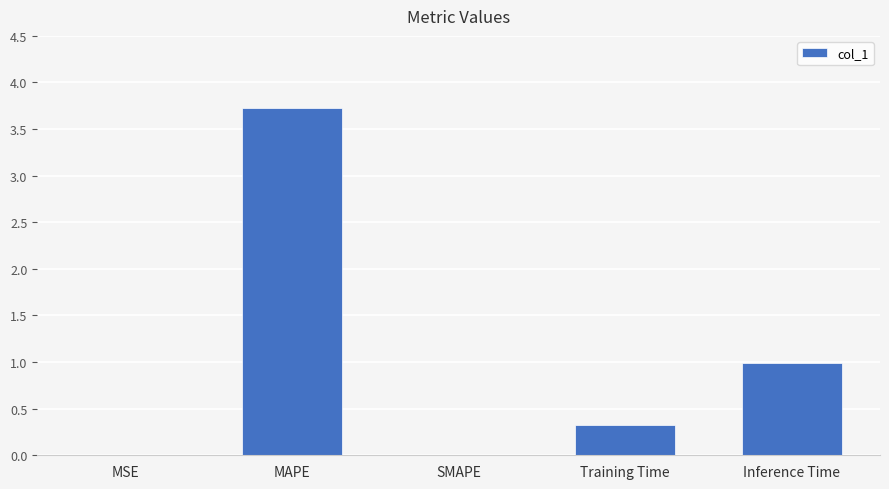

What is the greatest value displayed?

3.7